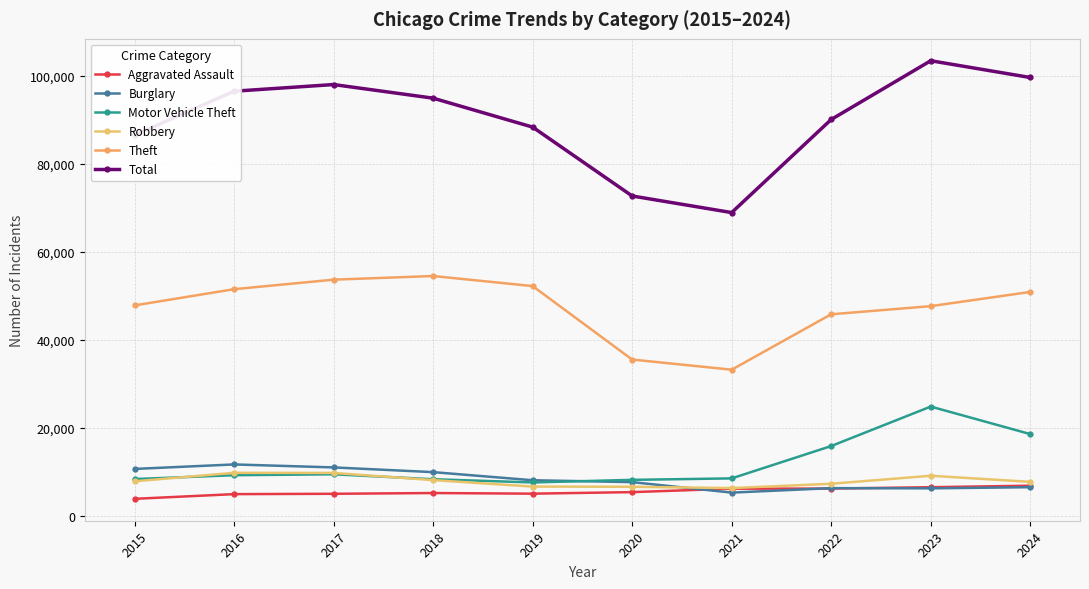

At which category is the sum across all series the highest?

2023